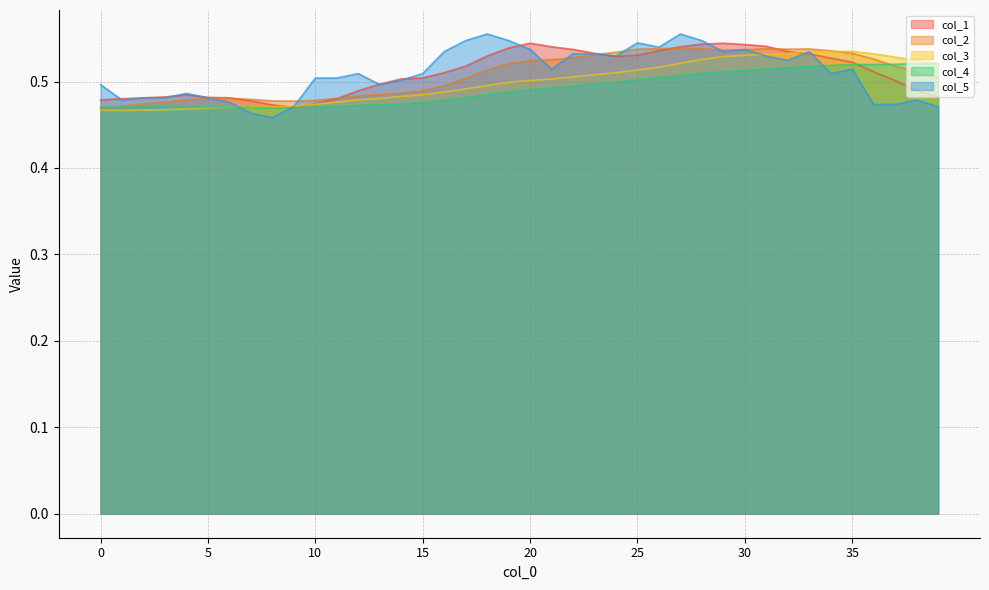

Between 26 and 27, which series saw the biggest shift?

col_5